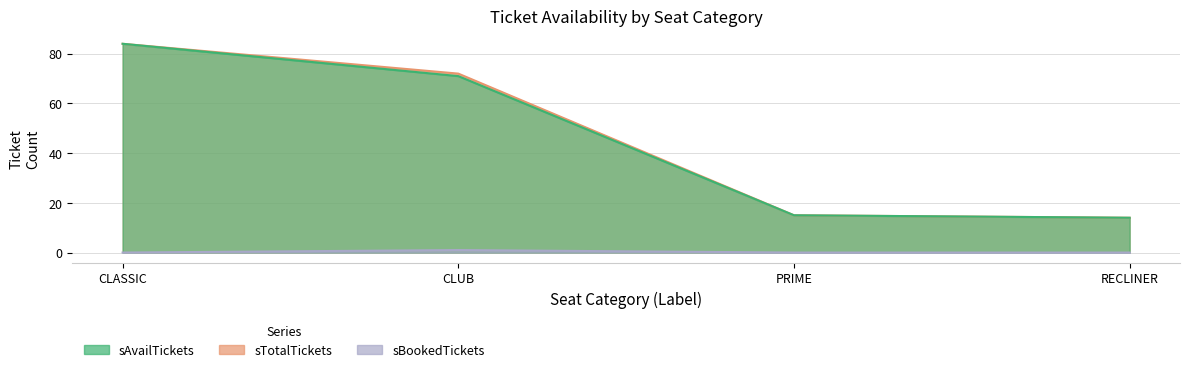

How many values in the sTotalTickets series are below 72?

2